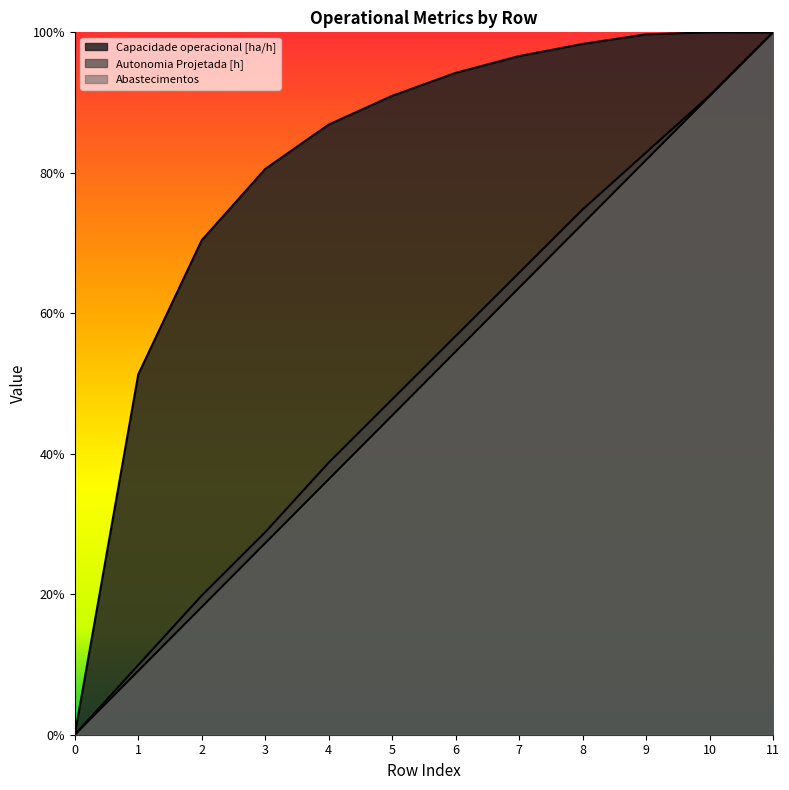

Which series has the widest spread of values?

Capacidade operacional [ha/h]